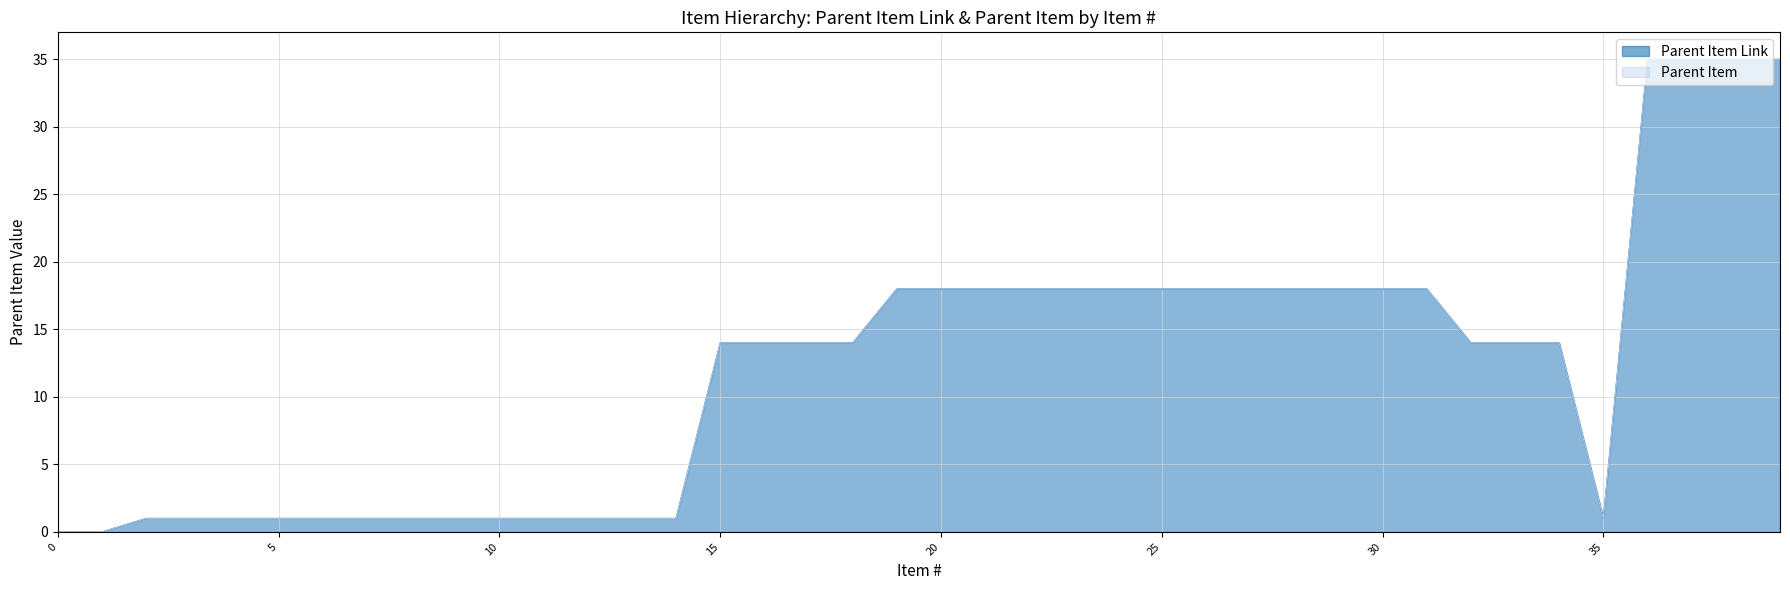

Which series changed the most between 2 and 32?

Parent Item Link